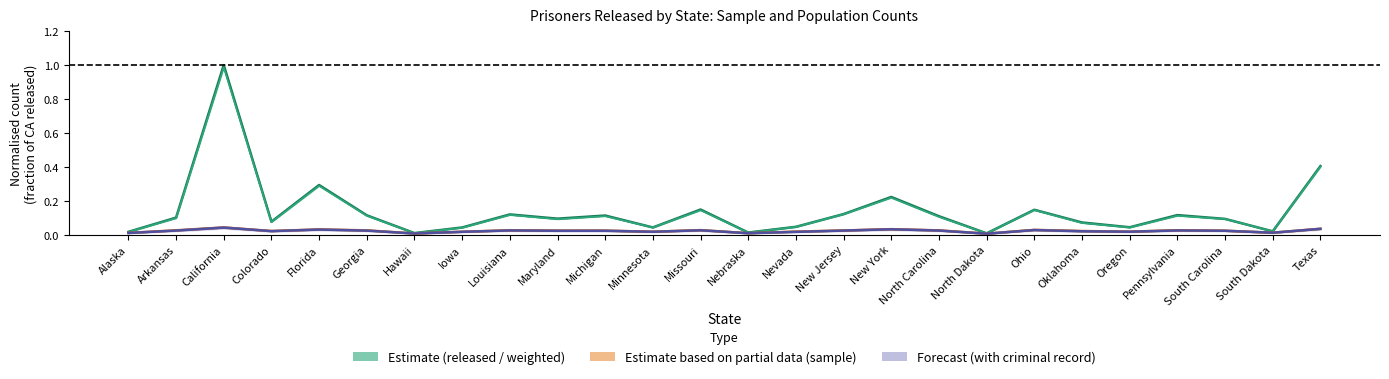

Between Nevada and Ohio, which is larger?

Ohio